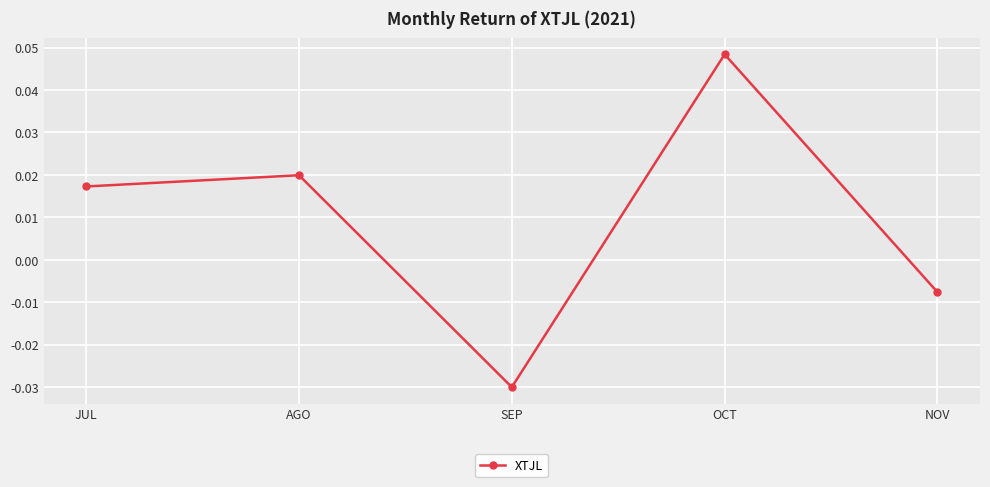

What position from the right is JUL?

5